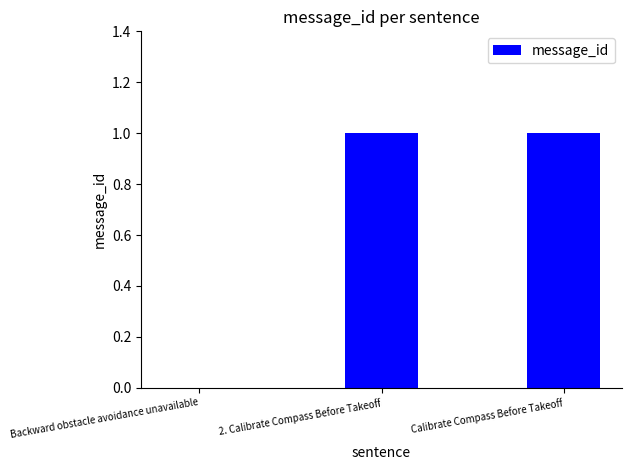

Is it true that the value at 2. Calibrate Compass Before Takeoff is 0?

False